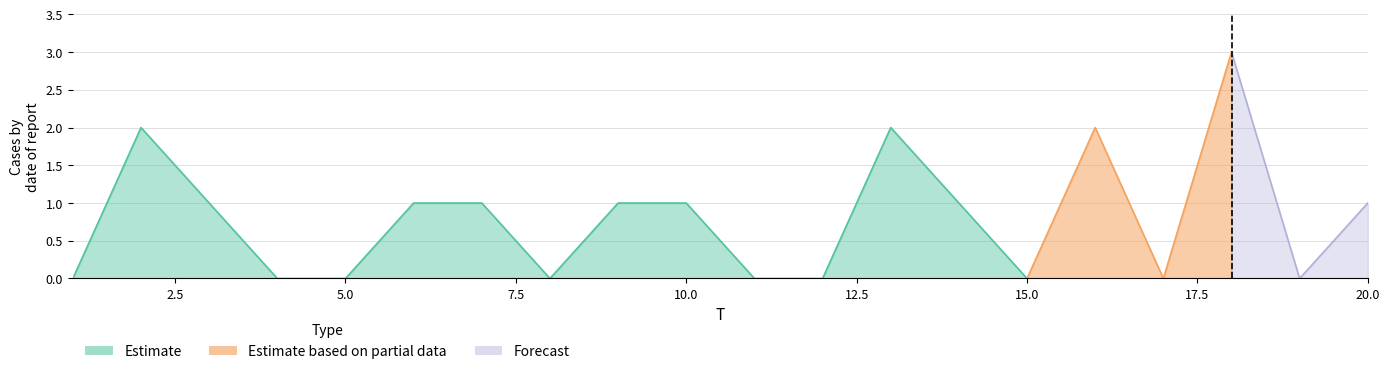

What is the approximate value at 2?

2